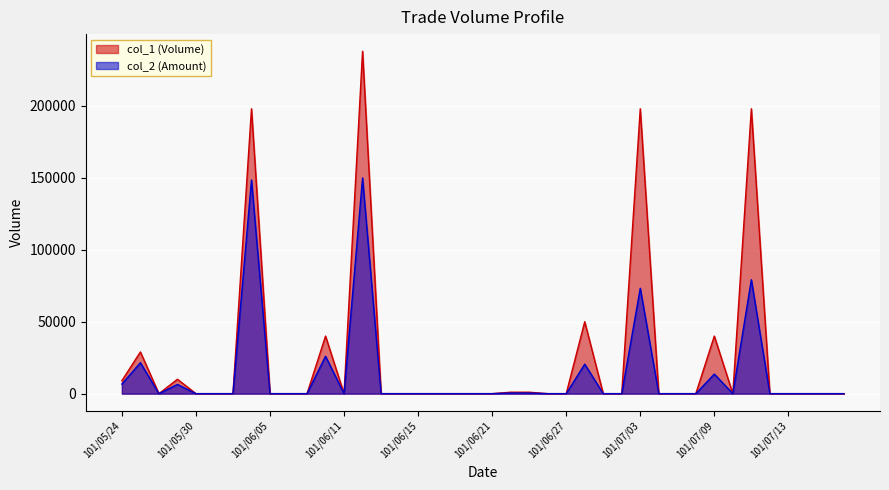

At which category is the sum across all series the highest?

101/06/12